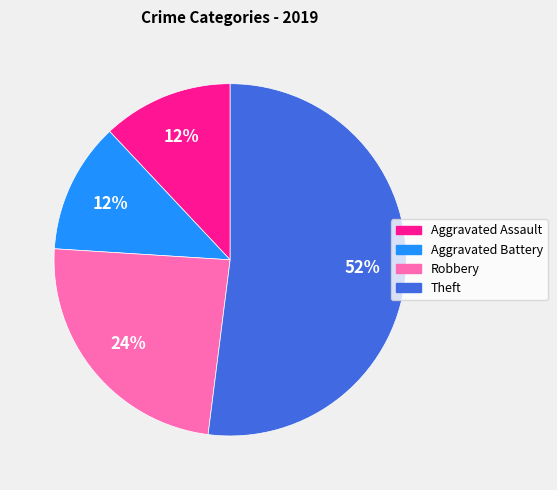

Combined, do Theft and Robbery account for over 50%?

Yes